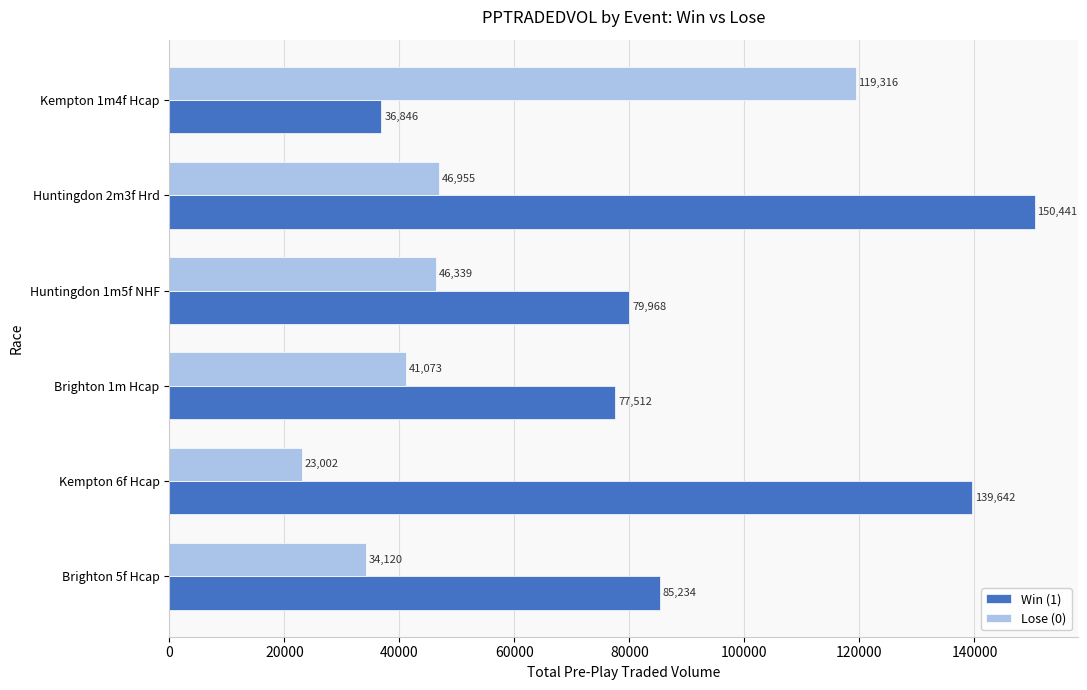

How many distinct data groups are displayed?

2